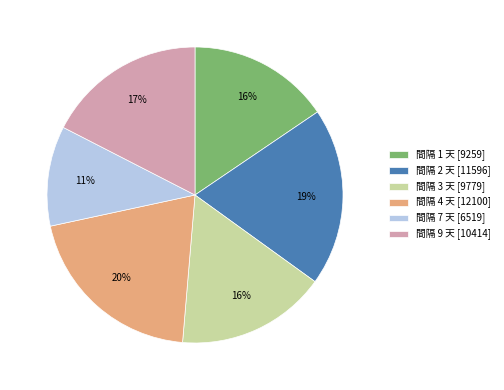

To the nearest percent, what is the average slice percentage?

17%